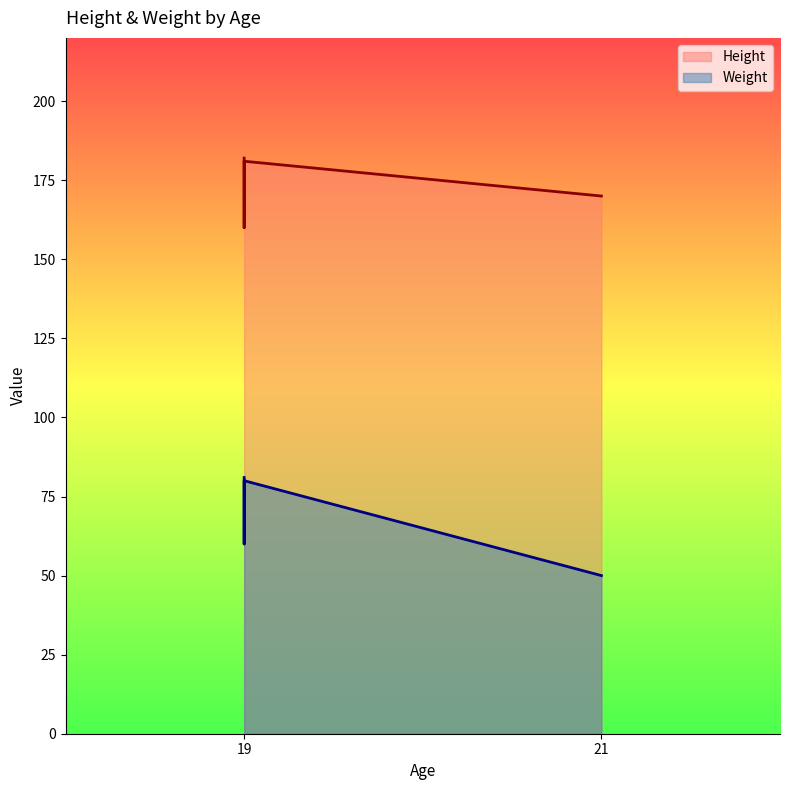

Rank the series by their maximum value, from highest to lowest.

Height, Weight